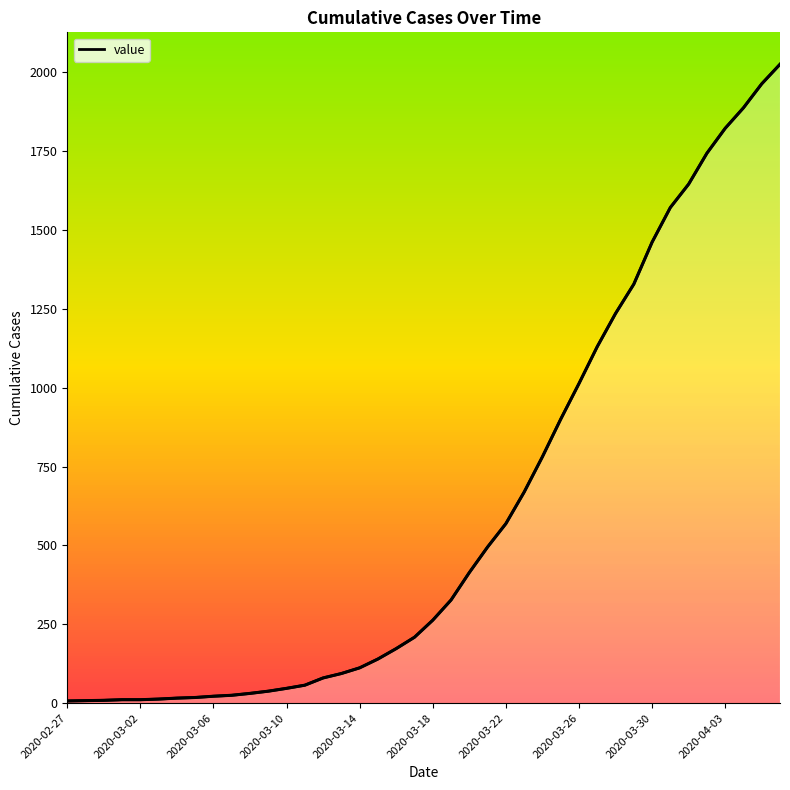

What is the greatest value displayed?

2025